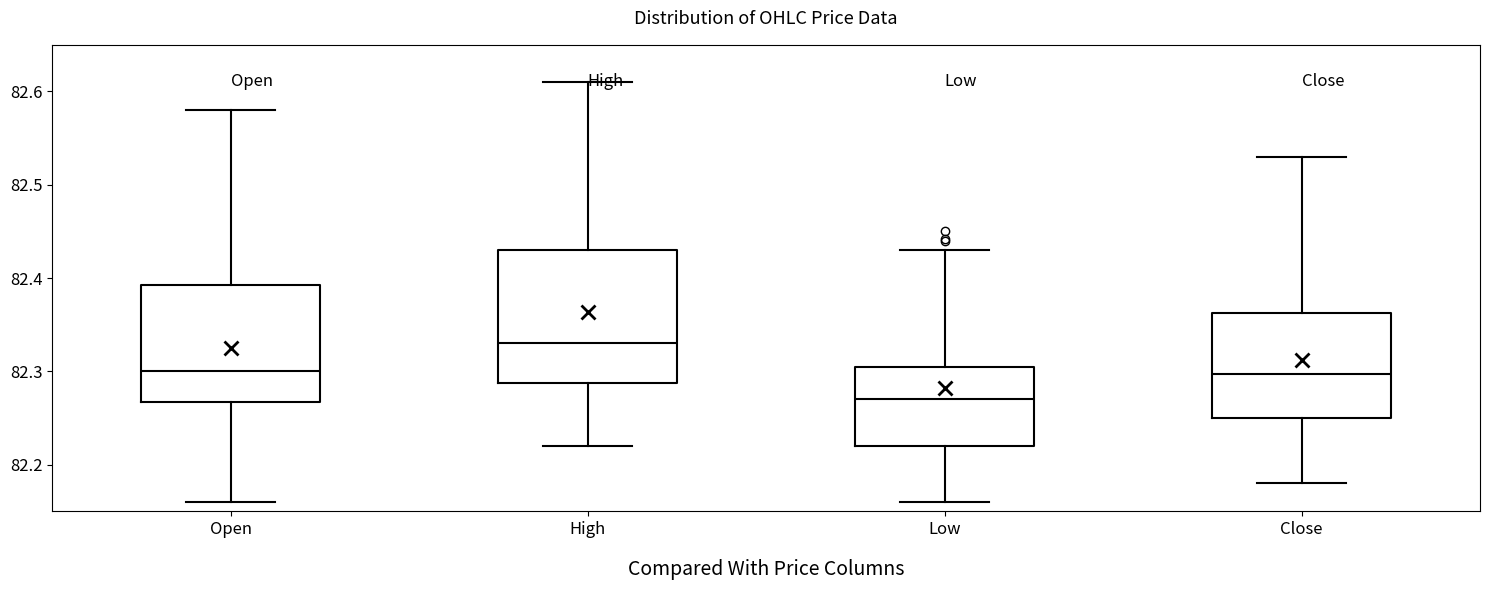

Which box is the tallest, from its lower edge to its upper edge?

High